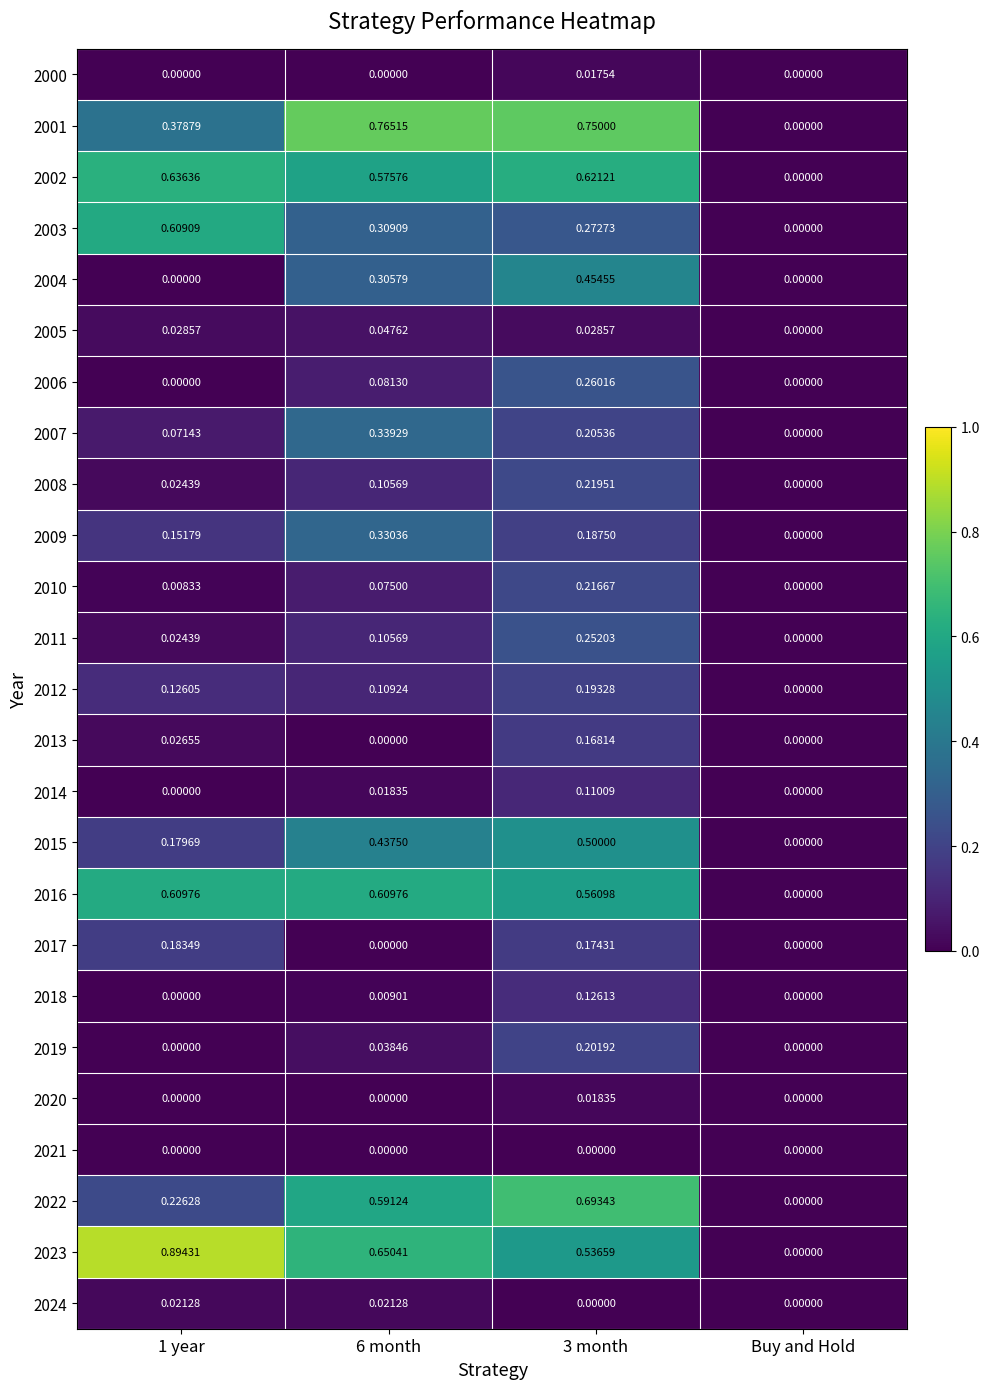

Is the value of 2012 at 1 year greater than the value of 2016 at 3 month?

No